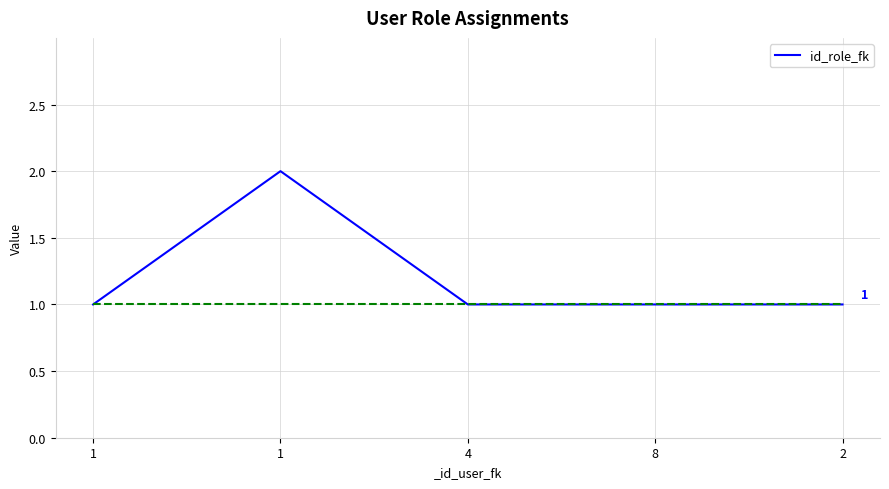

How many categories are shown in the chart?

5